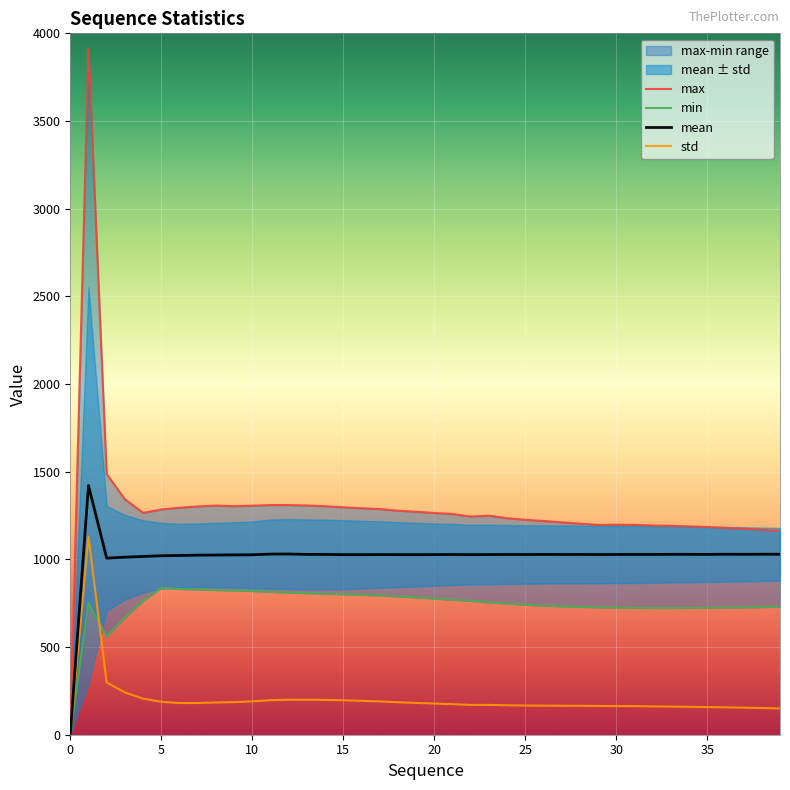

Which label corresponds to the largest value in the chart?

1